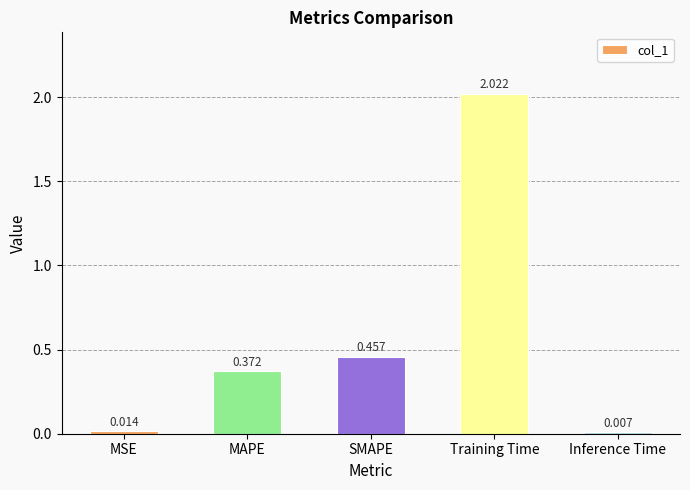

What is the label of the 4th bar from the left?

Training Time